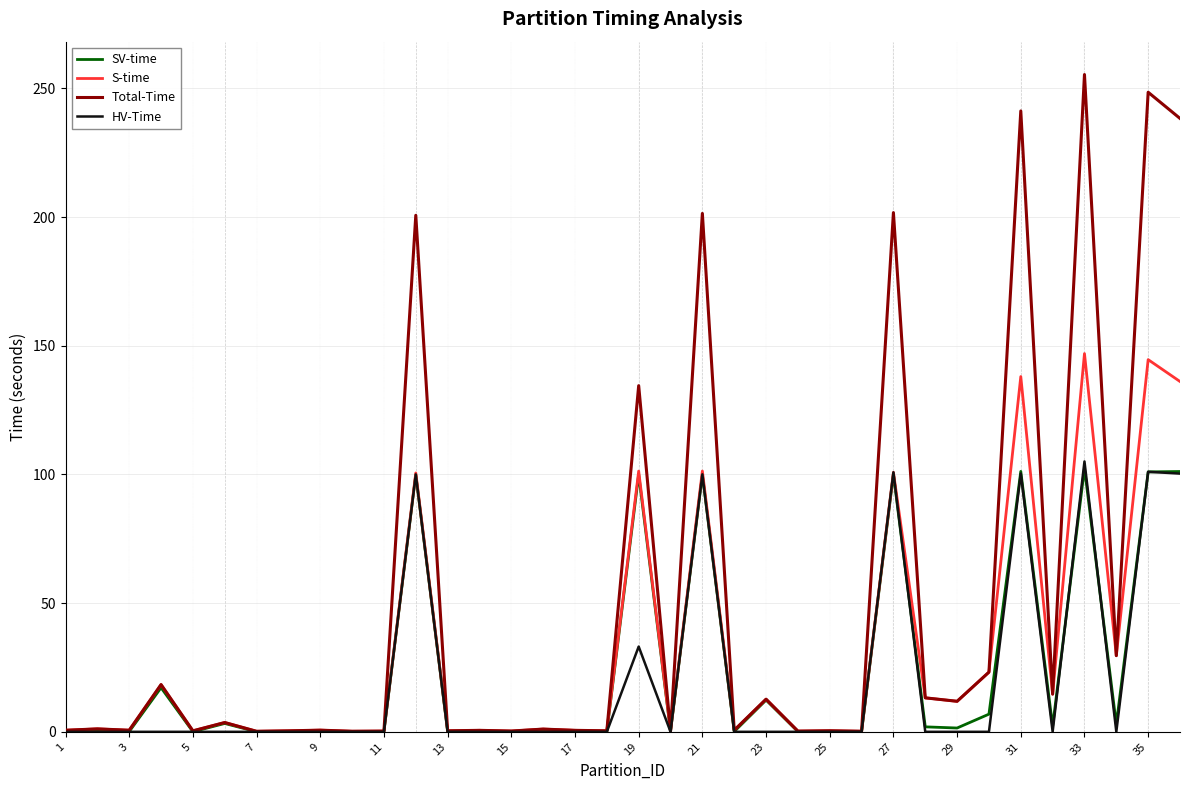

Which series has the widest spread of values?

Total-Time